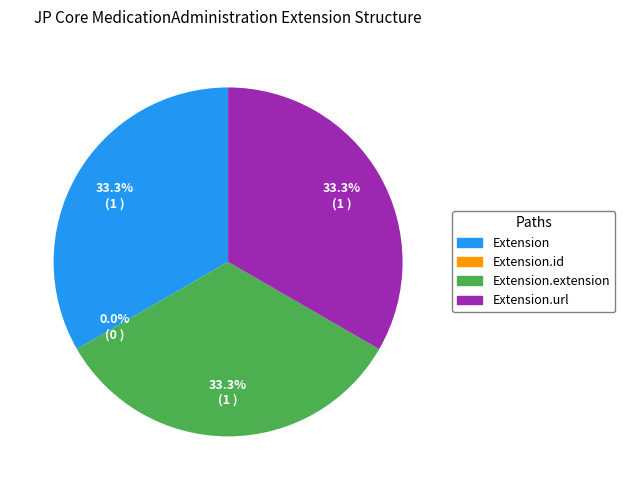

How many segments does this pie chart have?

4